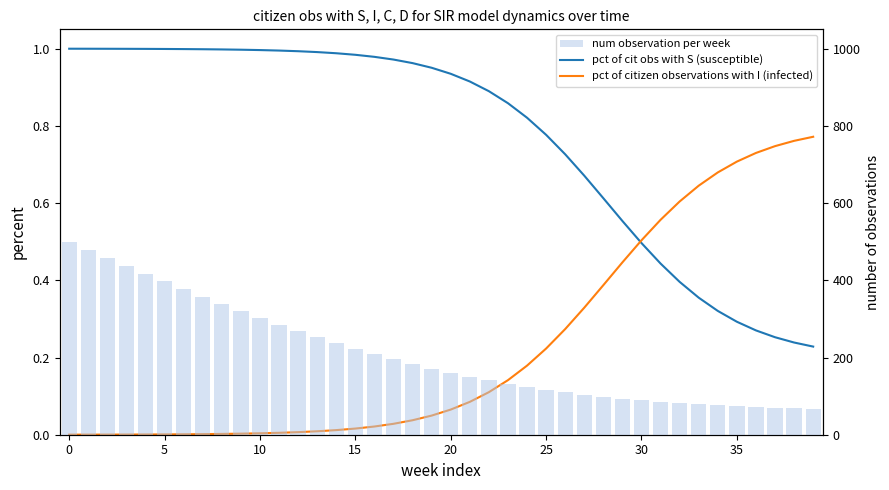

The value of num observation per week (C) at 28 is 157.4. True or false?

False